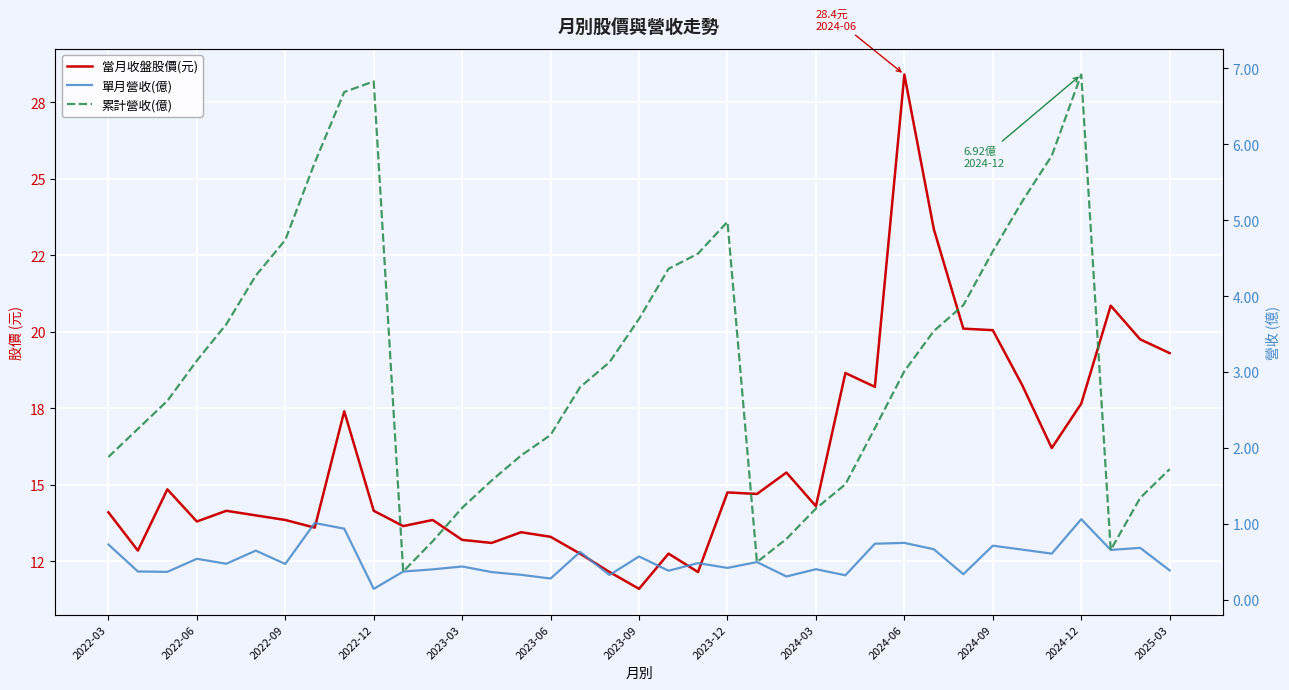

What is the value of the 累計營收(億) point at the 24th from the left?

0.8